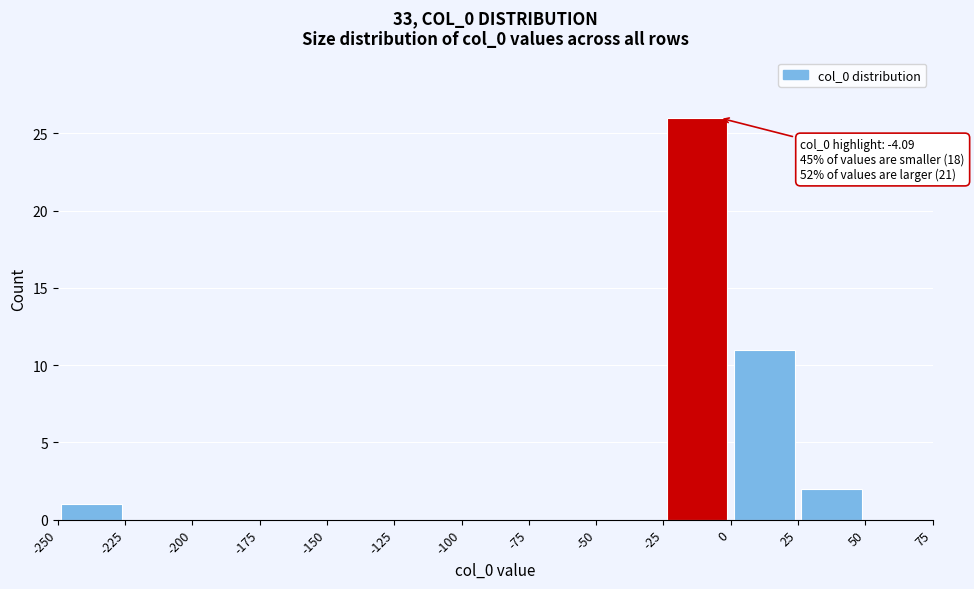

Which range on the x-axis has the tallest bar?

-25 to 0